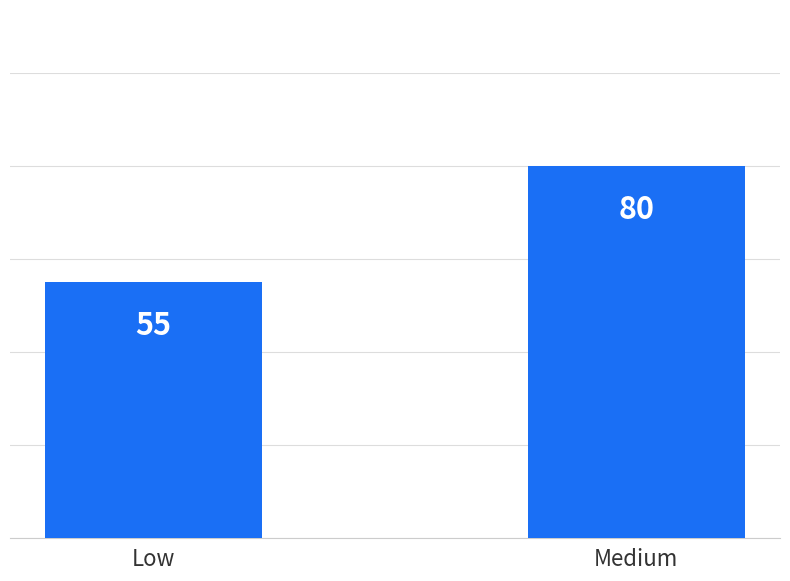

How many distinct data groups are displayed?

1